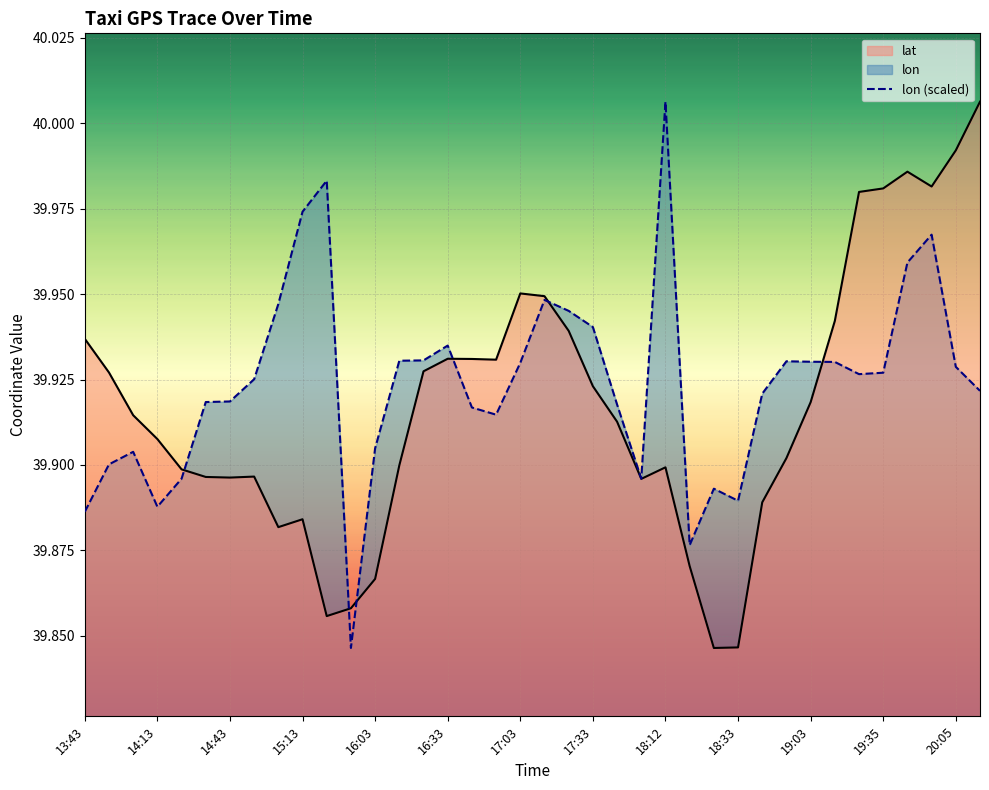

How many distinct data groups are displayed?

2